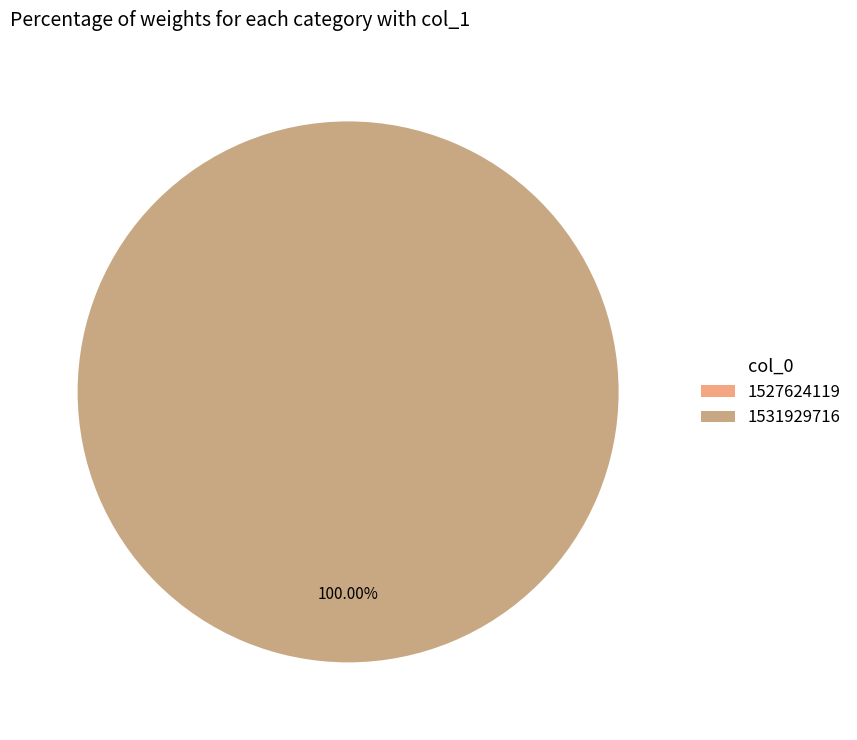

How many slices are in this pie chart?

2